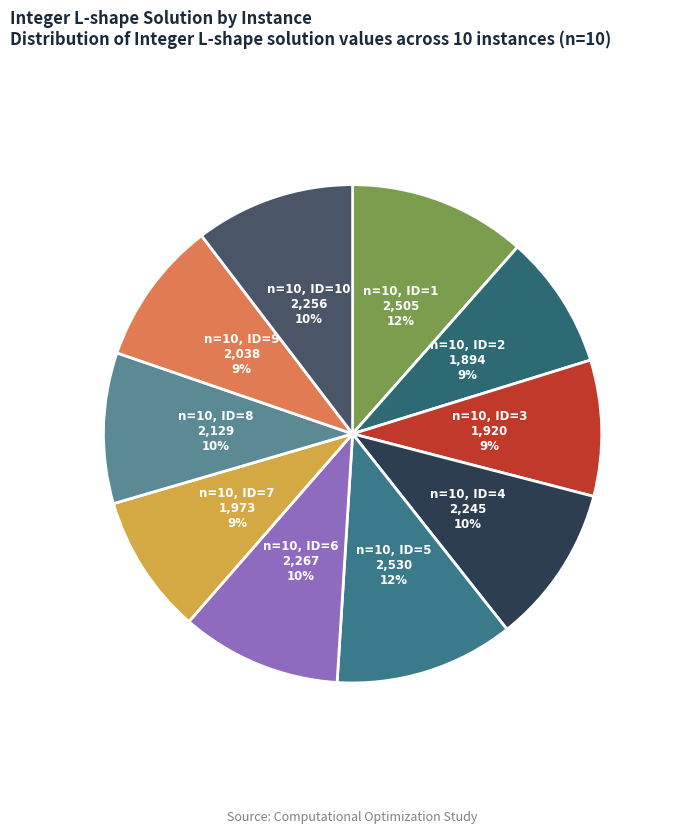

To the nearest percent, what is the average slice percentage?

10%